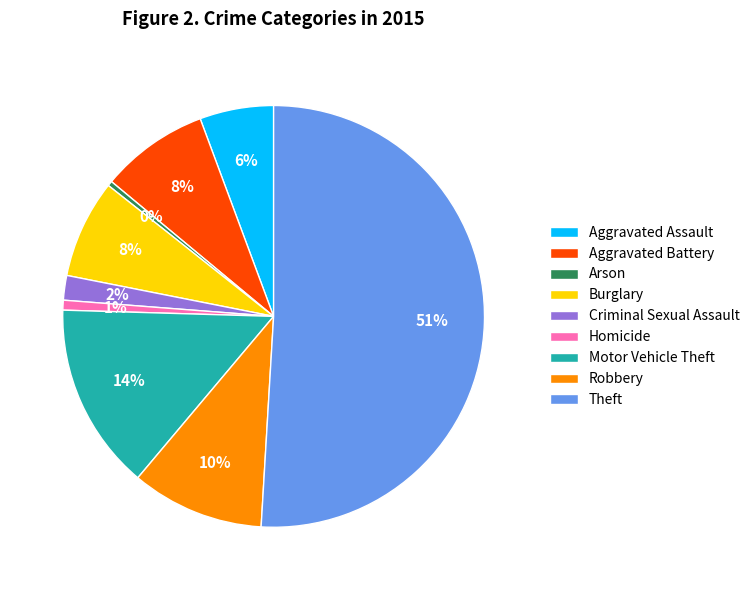

The Aggravated Battery slice represents 8% of the pie. True or false?

True